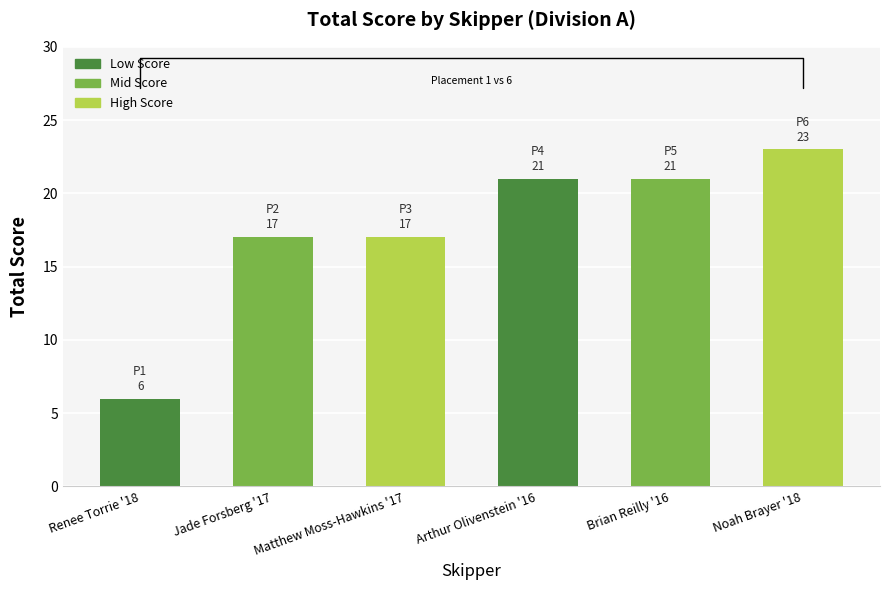

What is the greatest value displayed?

23